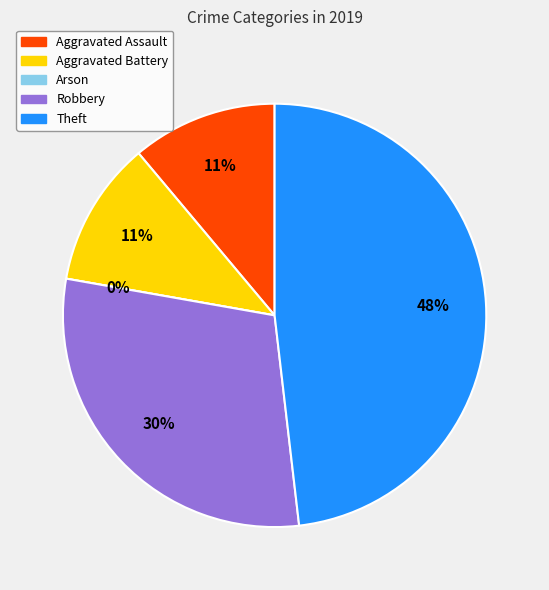

Is the sum of Robbery and Aggravated Battery greater than half?

No